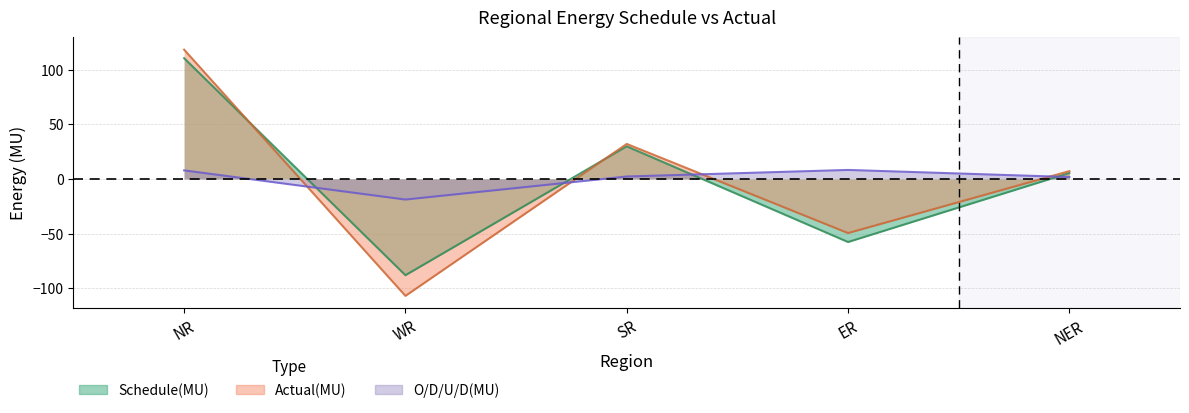

At which label does Schedule(MU) reach its peak?

NR